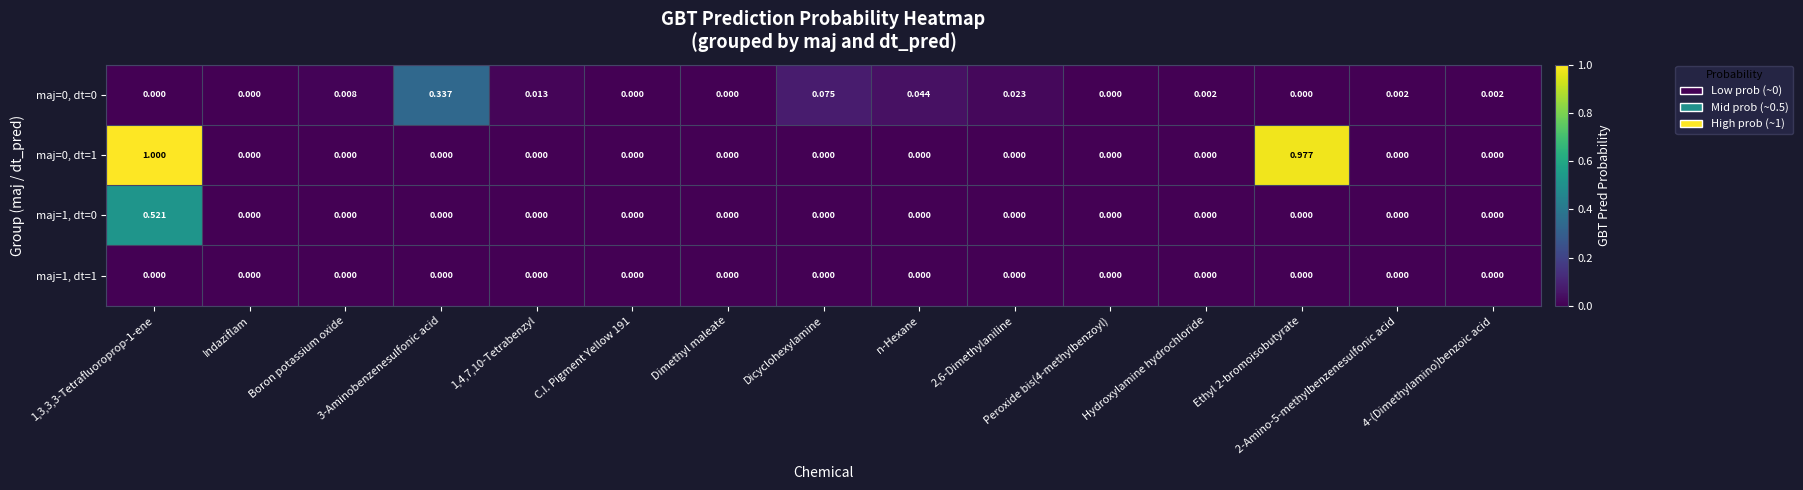

Which series changed the most between 1,3,3,3-Tetrafluoroprop-1-ene and Hydroxylamine hydrochloride?

maj=0, dt=1